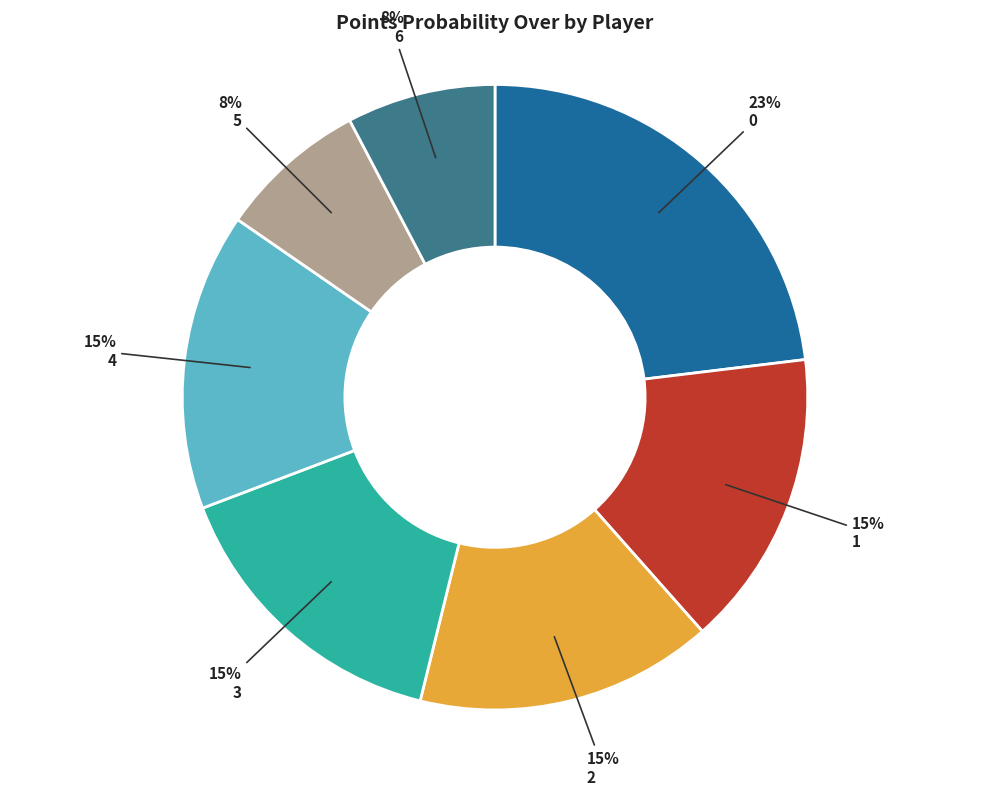

Combined, do 4 and 5 account for over 50%?

No